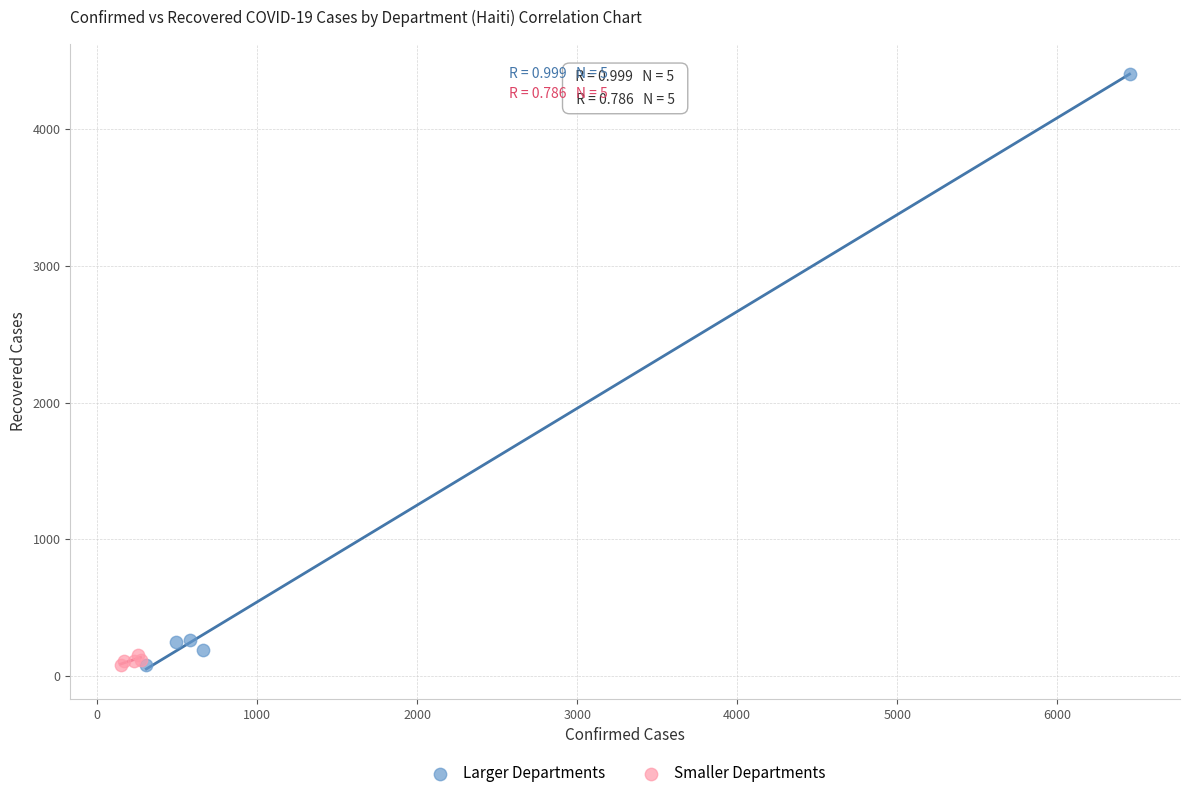

Which series contains the highest Y value?

Larger Departments